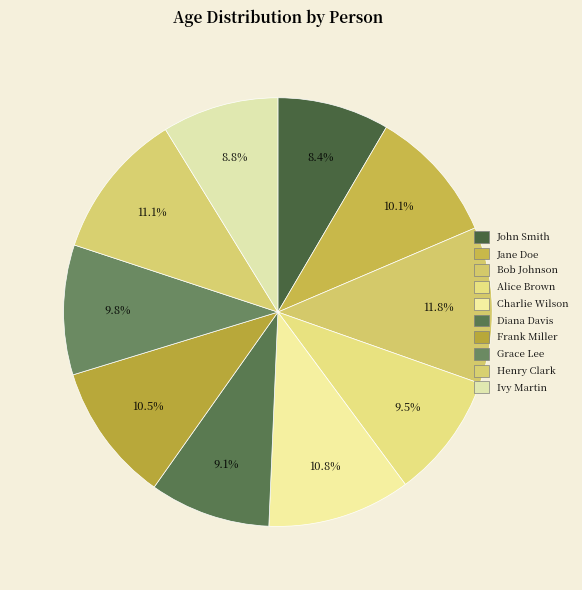

Count the number of slices in the pie.

10